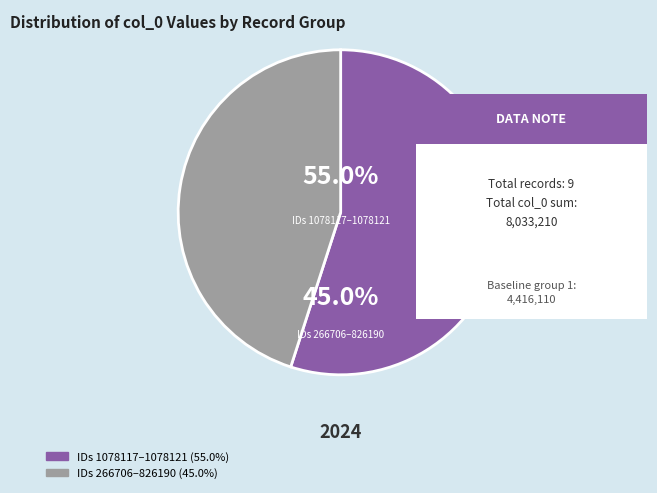

Which slice is the largest?

1078121